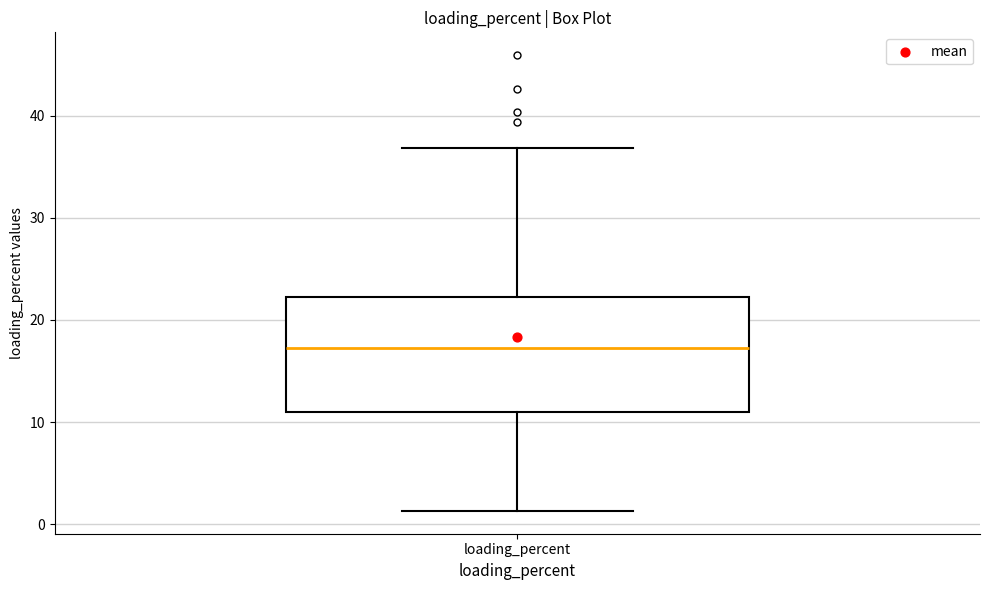

Read this box plot against the y-axis: the position of the median line, the range covered by the box, and the ends of both whiskers. The values are not printed on the chart, so give them approximately, as read against the axis.

median 17, box 11 to 22, whiskers 1 to 37